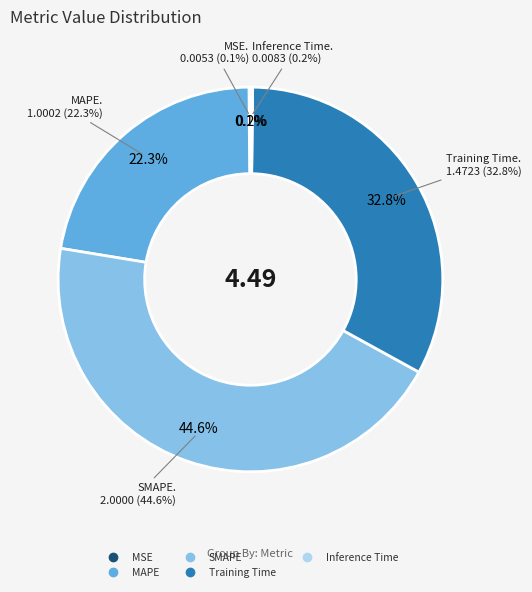

How many slices are in this pie chart?

5